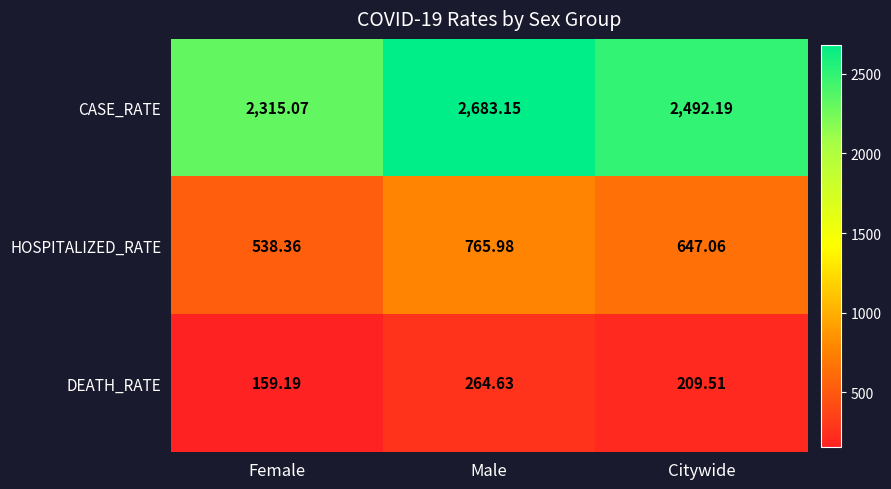

Which series has the widest spread of values?

CASE_RATE